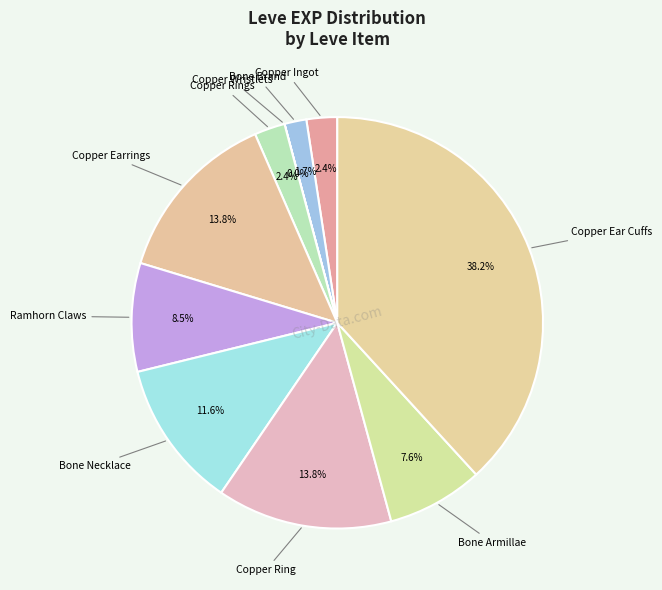

Which slice is the smallest?

Copper Wristlets